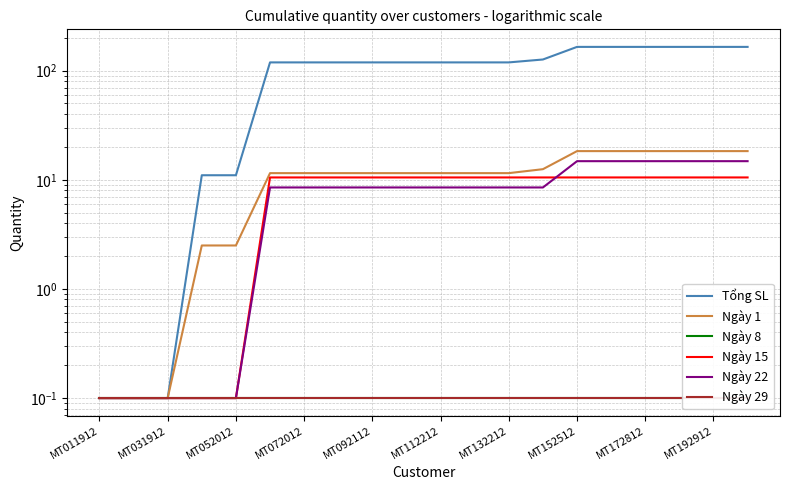

What is the sum of the Ngày 1 values at MT092112 and MT192912?

29.8